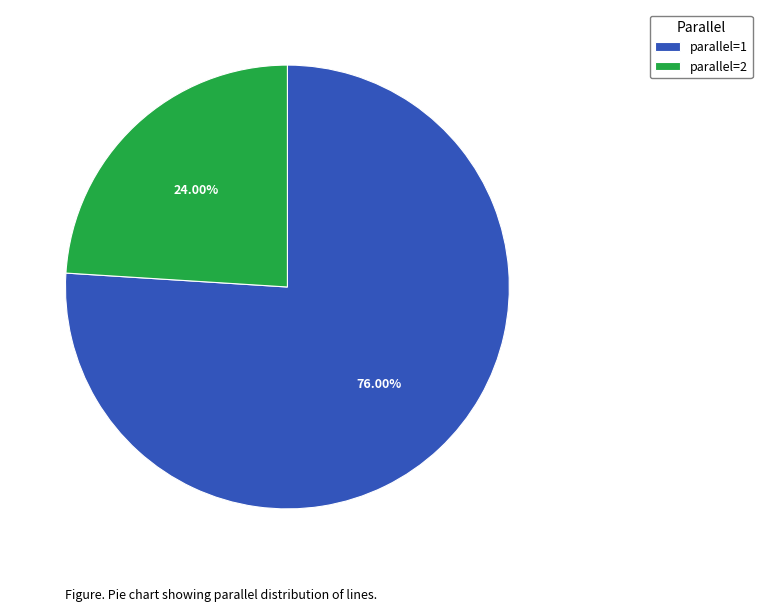

To the nearest percent, what percentage of the pie is parallel=1?

76%